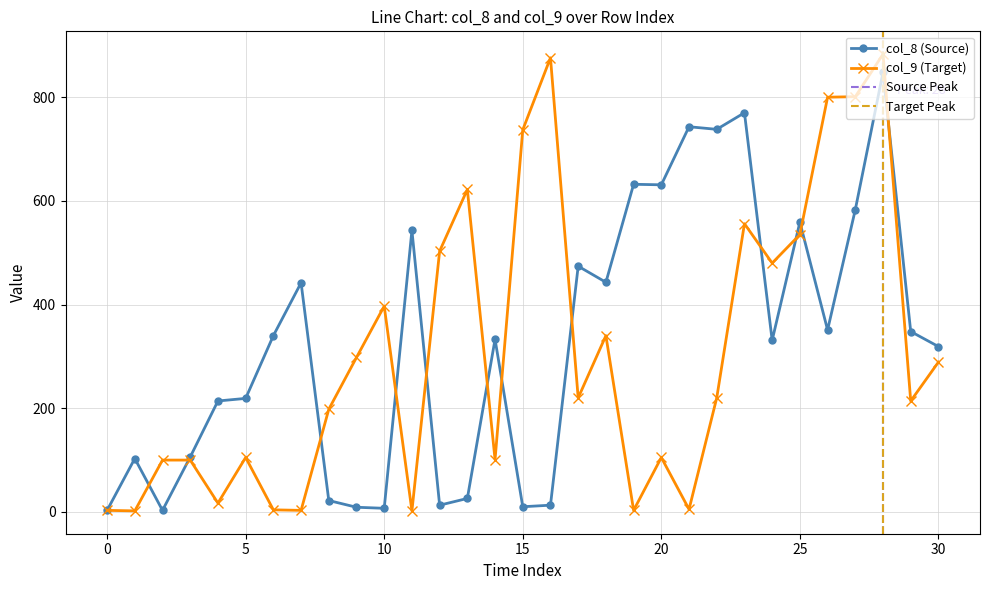

At how many categories does at least one series exceed 603?

11